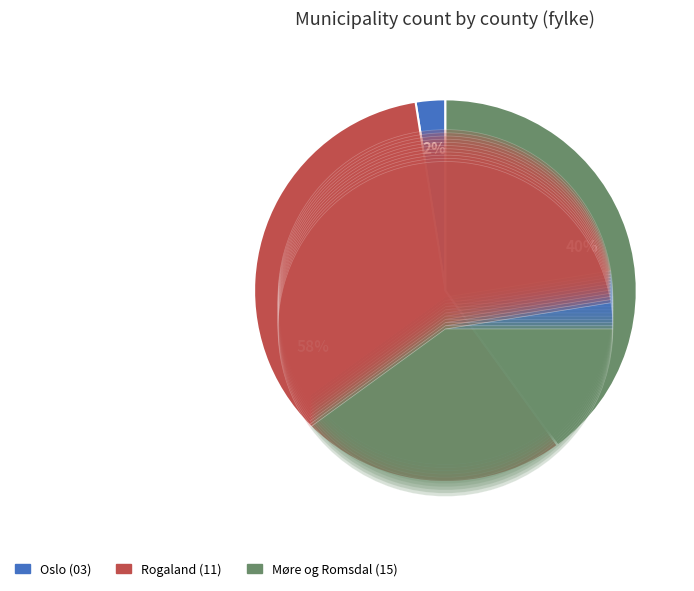

To the nearest percent, what is the average slice percentage?

33%